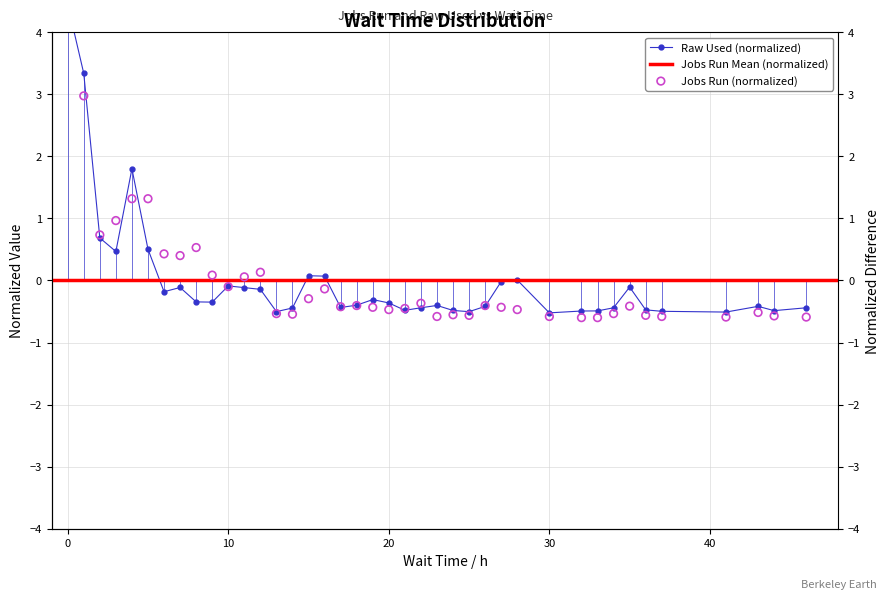

Is the value of Raw Used at 8 greater than the value of Jobs Run at 7?

No